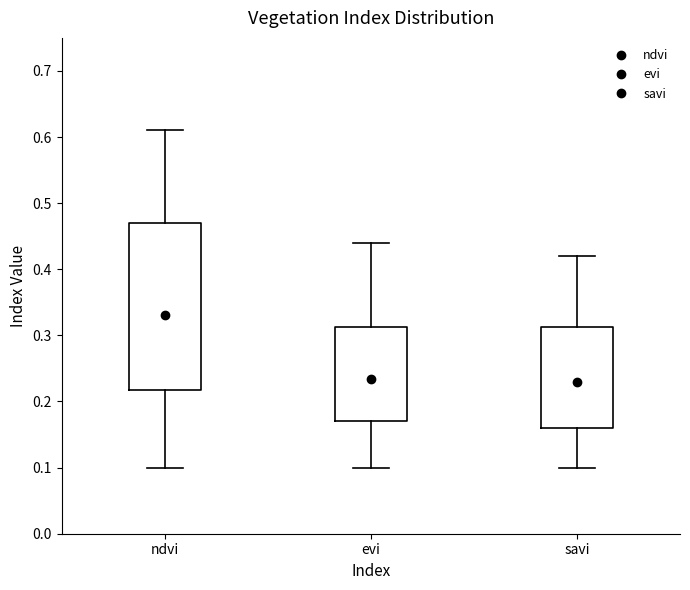

Where does the median line of the box for ndvi sit on the y-axis? The values are not printed on the chart, so give them approximately, as read against the axis.

0.32